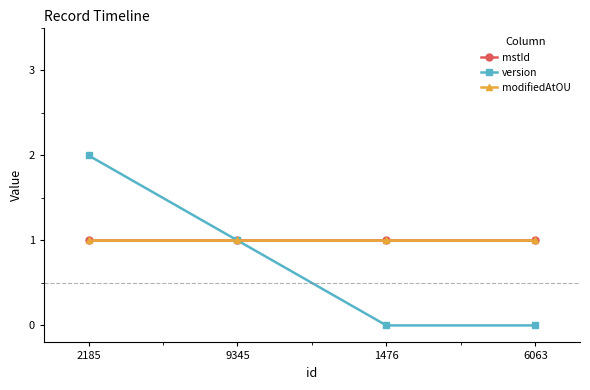

How many lines are shown in the chart?

3